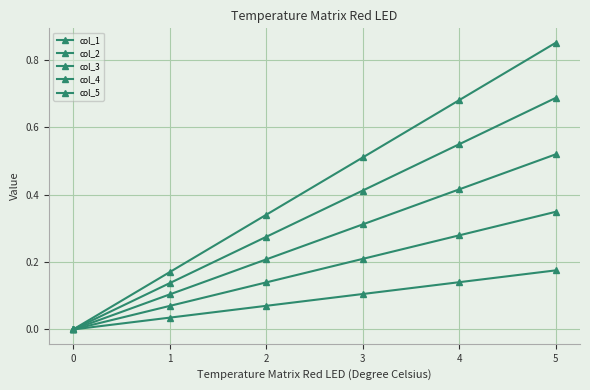

How many lines are shown in the chart?

5